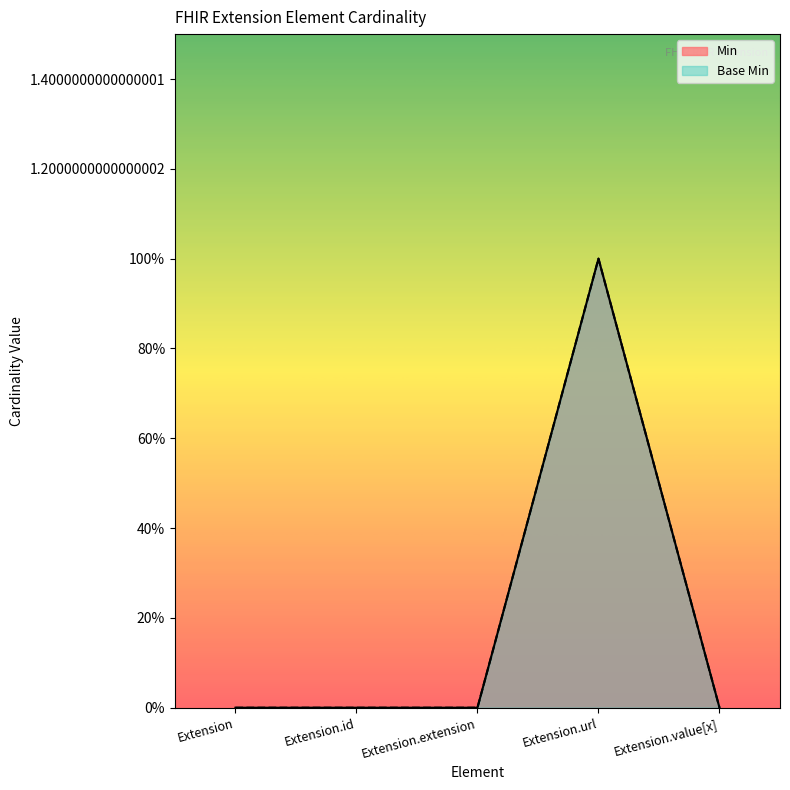

True or false: Base Min has more than 1 points higher than both neighbors.

False